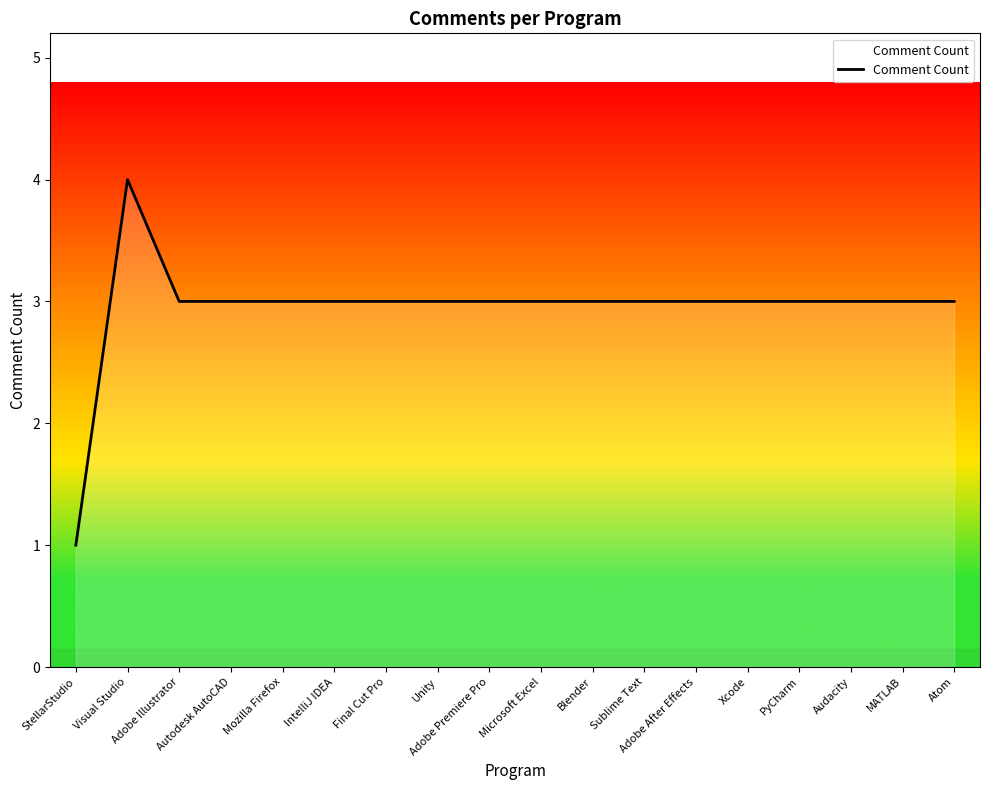

What is the maximum value shown in the chart?

4